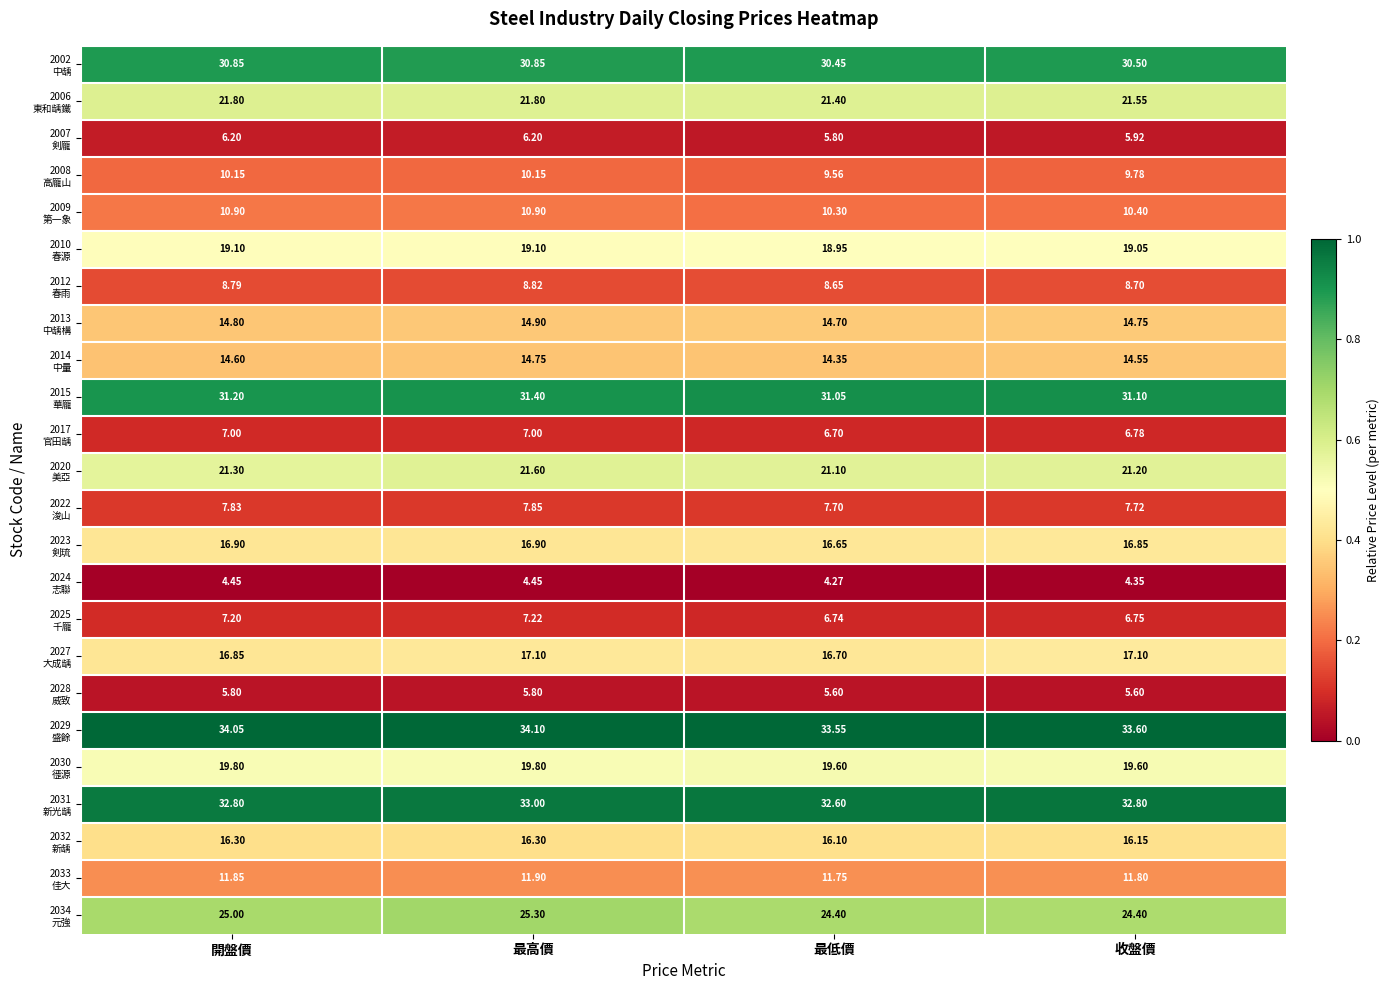

Which category has the lowest value across all series?

最低價